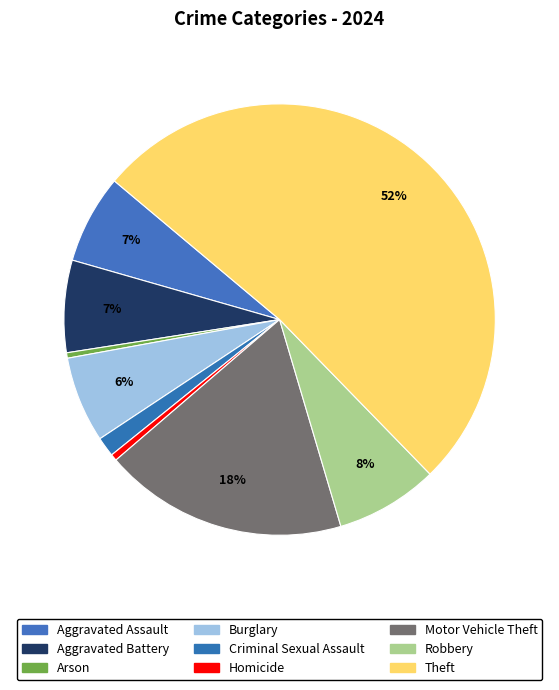

Count the number of slices in the pie.

9